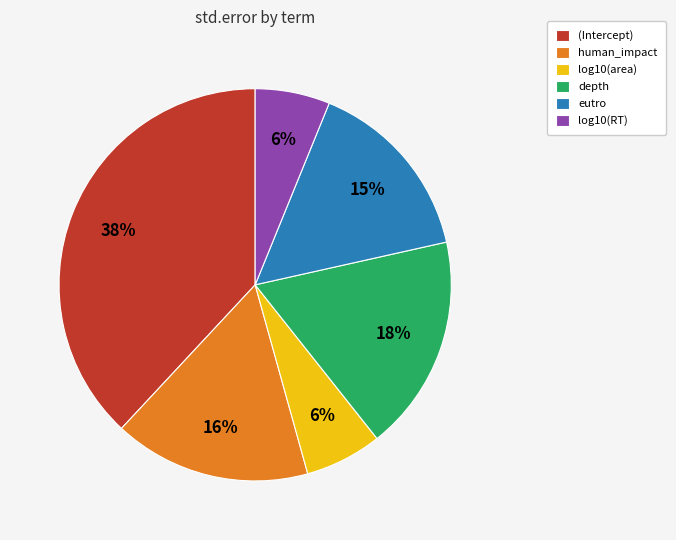

To the nearest percent, what percentage of the pie is eutro?

15%